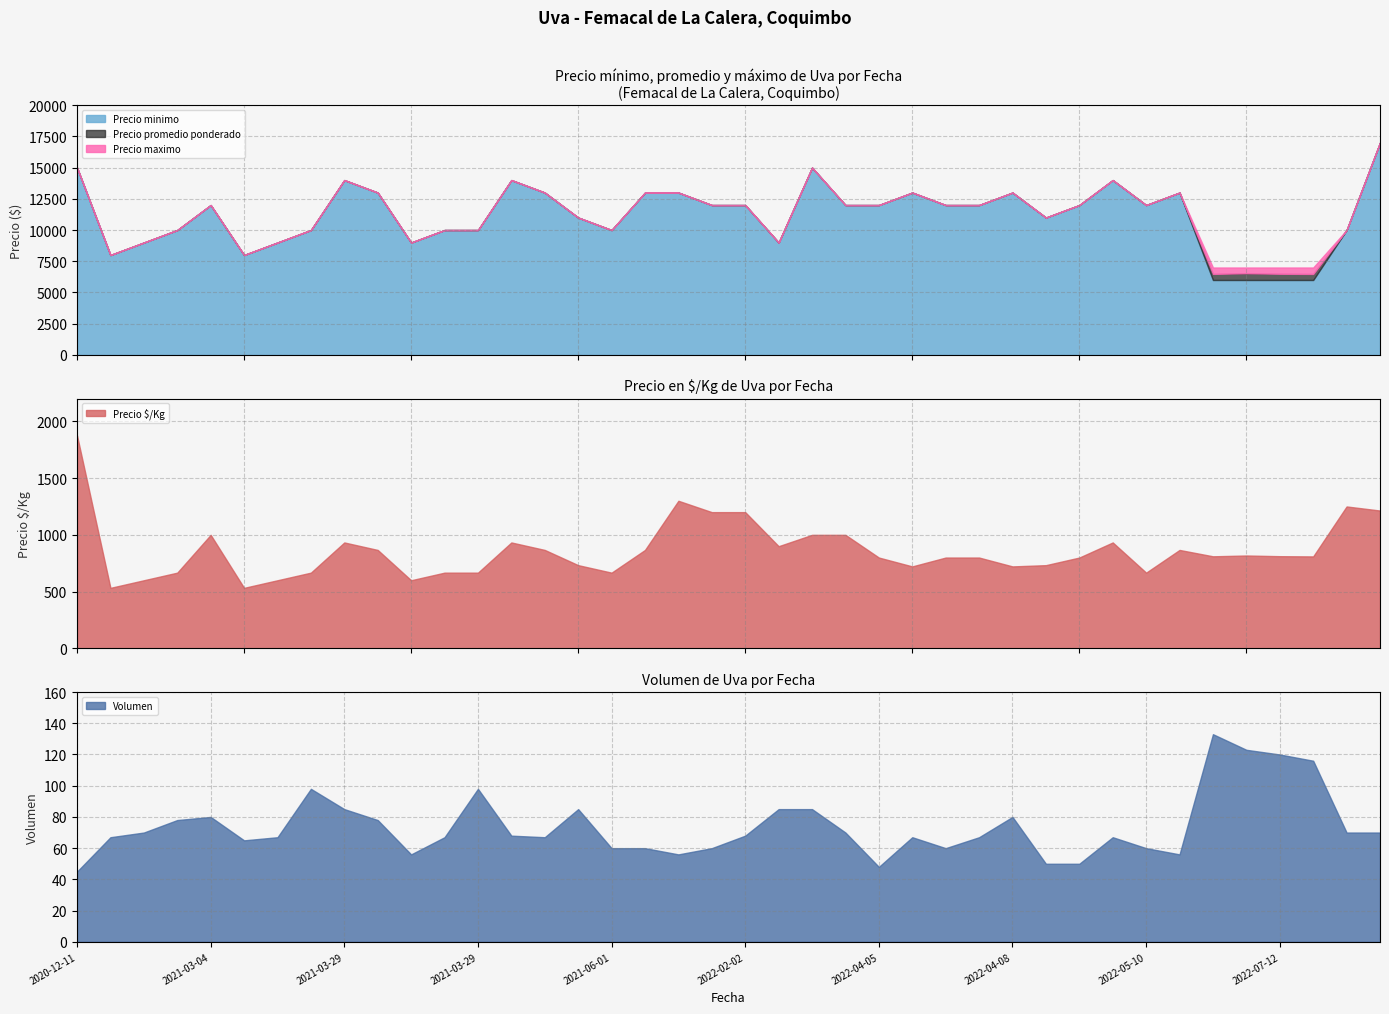

What is the maximum value for Precio minimo?

17000